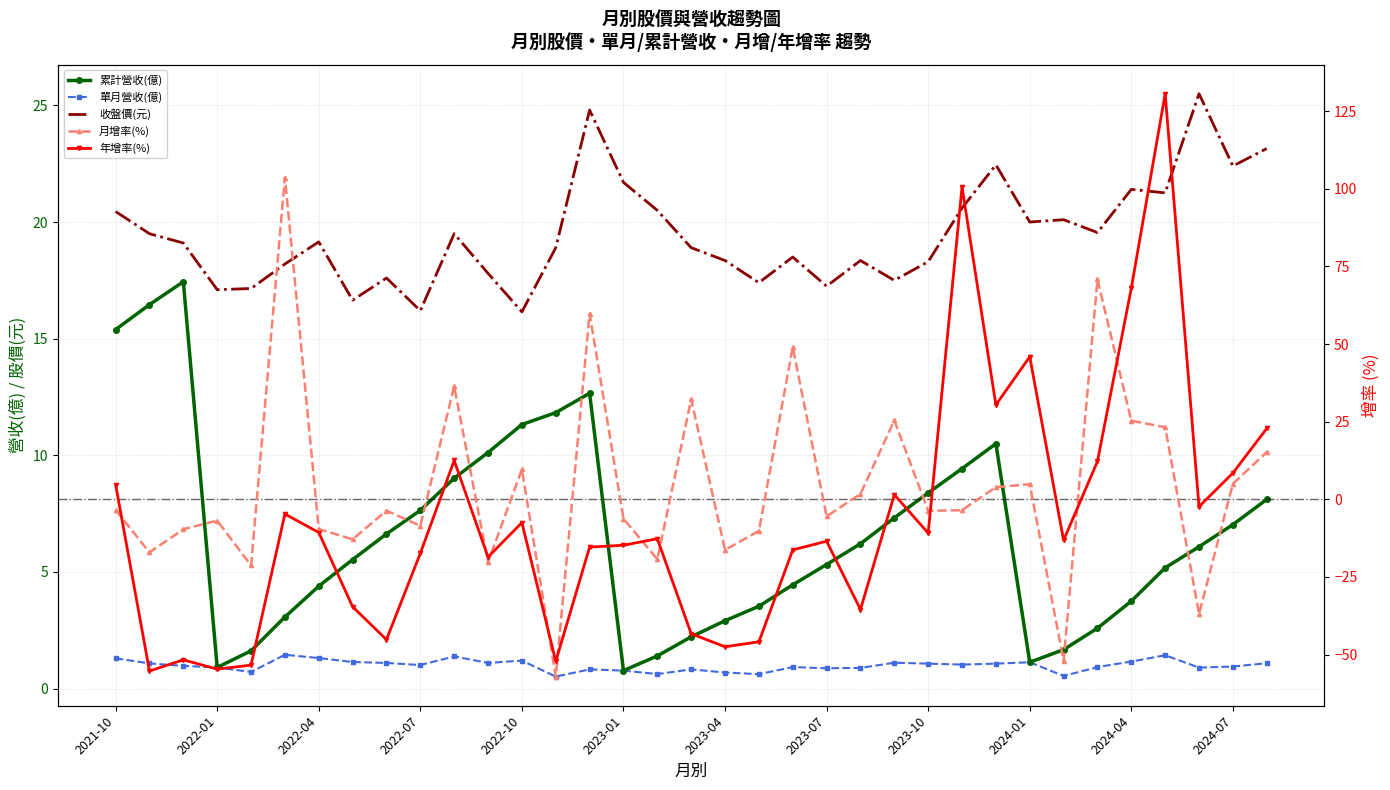

How many data points does each series have?

35